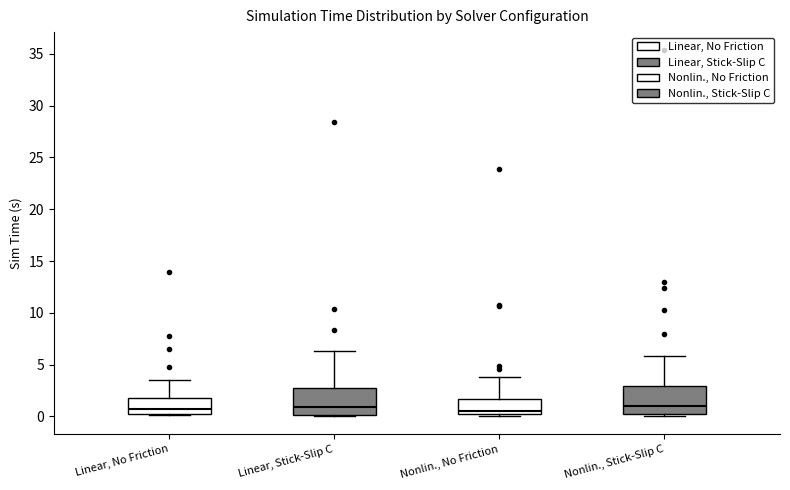

Reading left to right, read every box against the y-axis: the position of its median line, the range the box covers, and the ends of its whiskers. The values are not printed on the chart, so give them approximately, as read against the axis.

Linear, No Friction: median 0.5 (just above the box's lower edge), box 0.5 to 2.0, whiskers 0.0 to 3.5
Linear, Stick-Slip C: median 1.0, box 0.0 to 2.5, whiskers 0.0 to 6.5
Nonlin., No Friction: median 0.5, box 0.0 to 1.5, whiskers 0.0 to 4.0
Nonlin., Stick-Slip C: median 1.0, box 0.0 to 3.0, whiskers 0.0 to 6.0